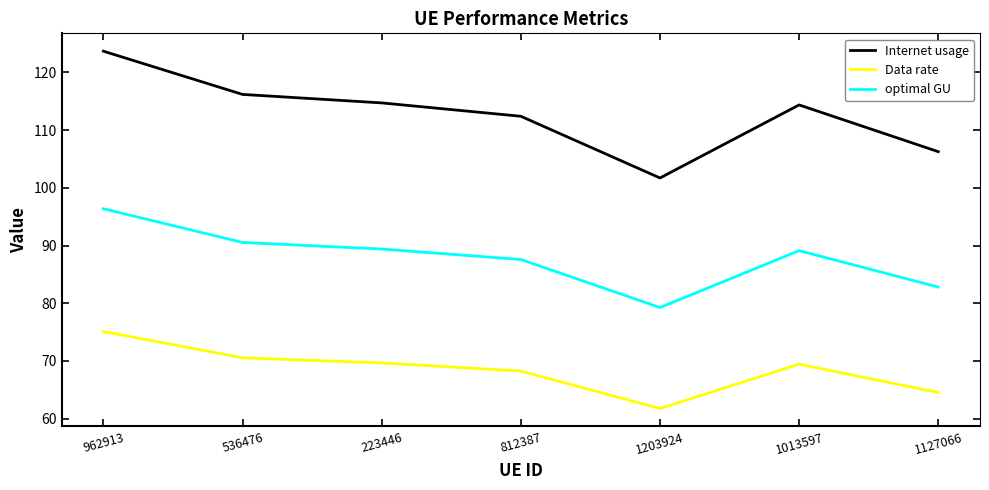

What is the spread (max minus min) of values at 223446?

45.1